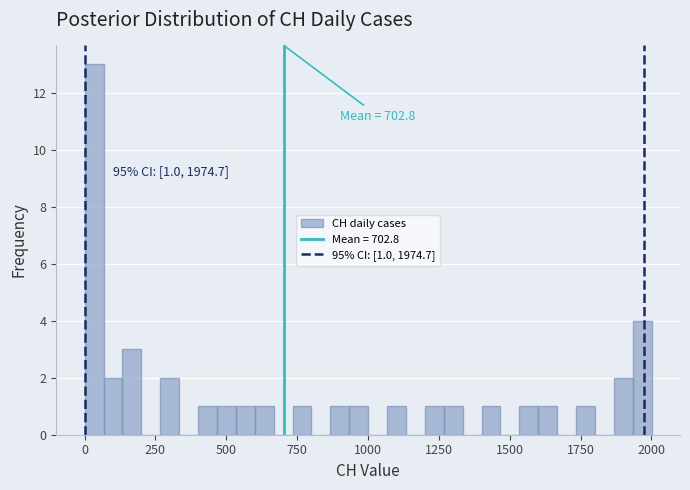

Around what value on the x-axis is the tallest bar? Give the approximate position of its centre, as read against the axis.

50